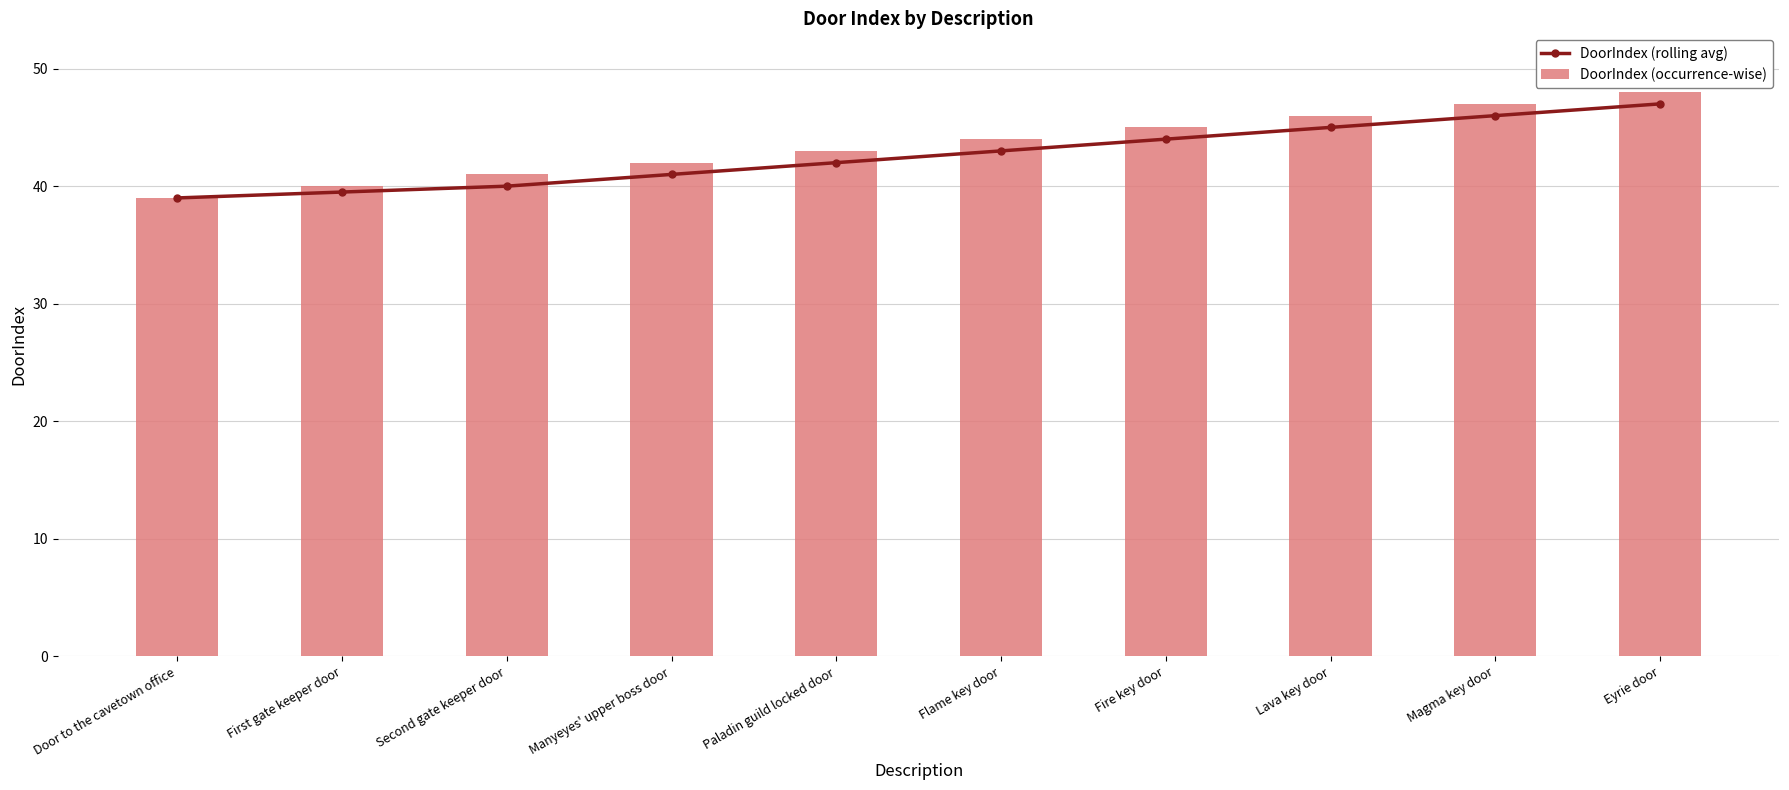

What is the minimum value for DoorIndex (occurrence-wise)?

39